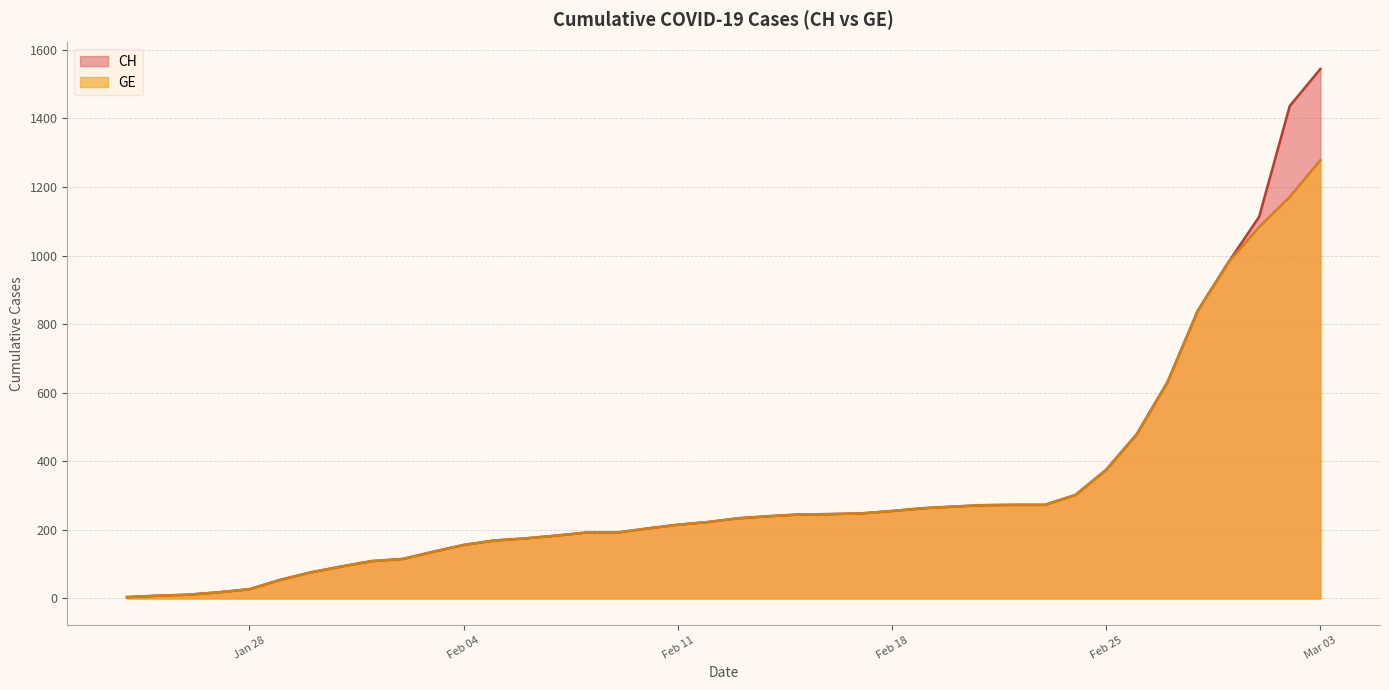

Where is CH nearest to the value 774?

2020-02-28